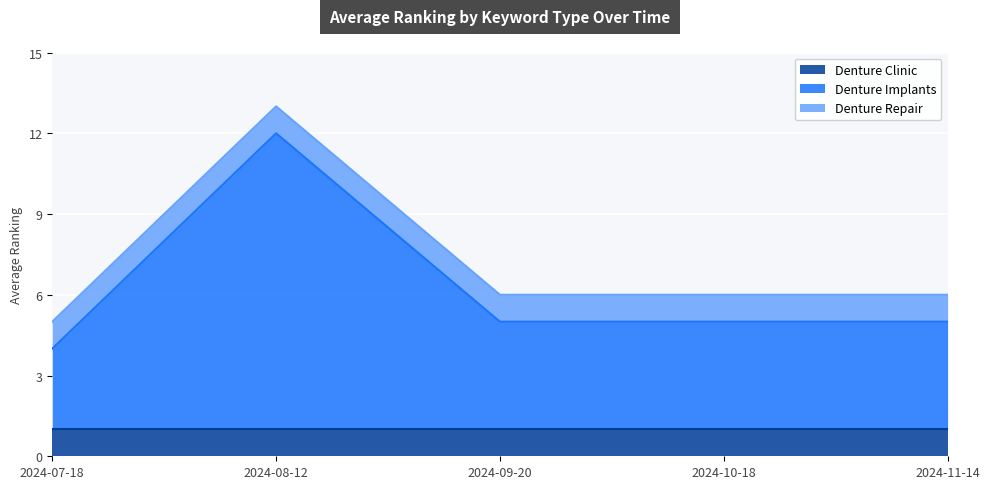

What are all the series names shown in the legend?

Denture Clinic, Denture Implants, Denture Repair